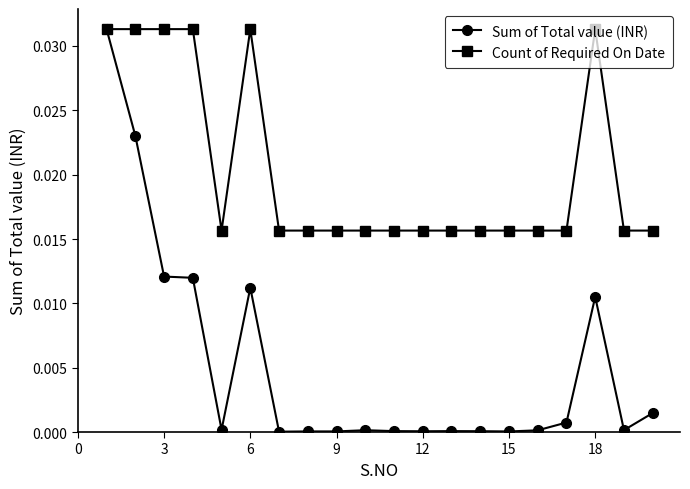

Which series has the widest spread of values?

Sum of Total value (INR)